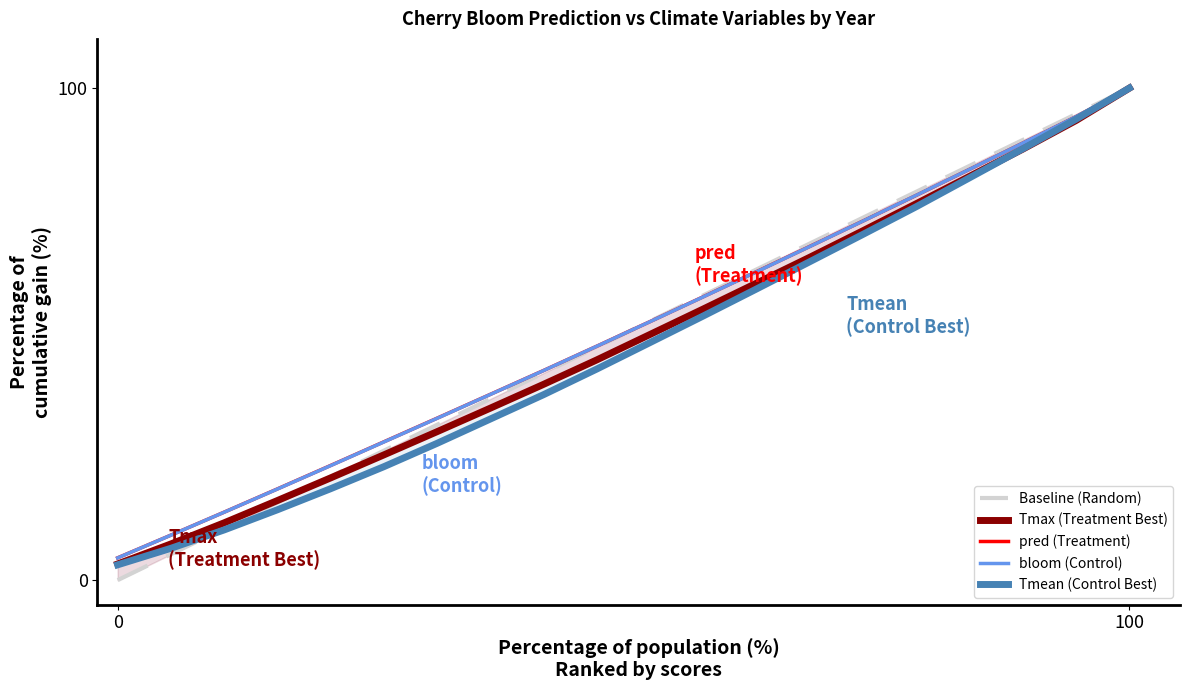

At which label does bloom (Control) reach its peak?

100